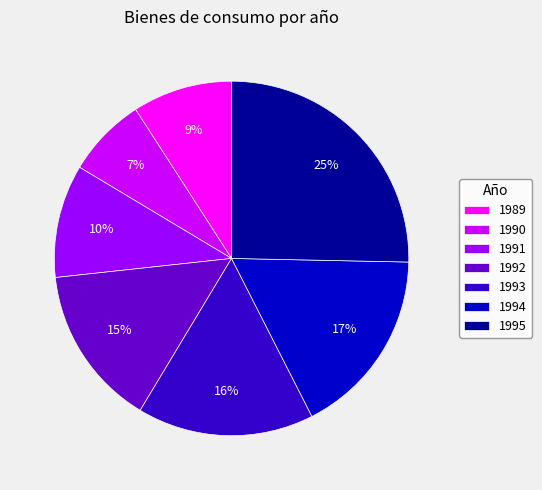

To the nearest percent, what portion does 1993 represent?

16%